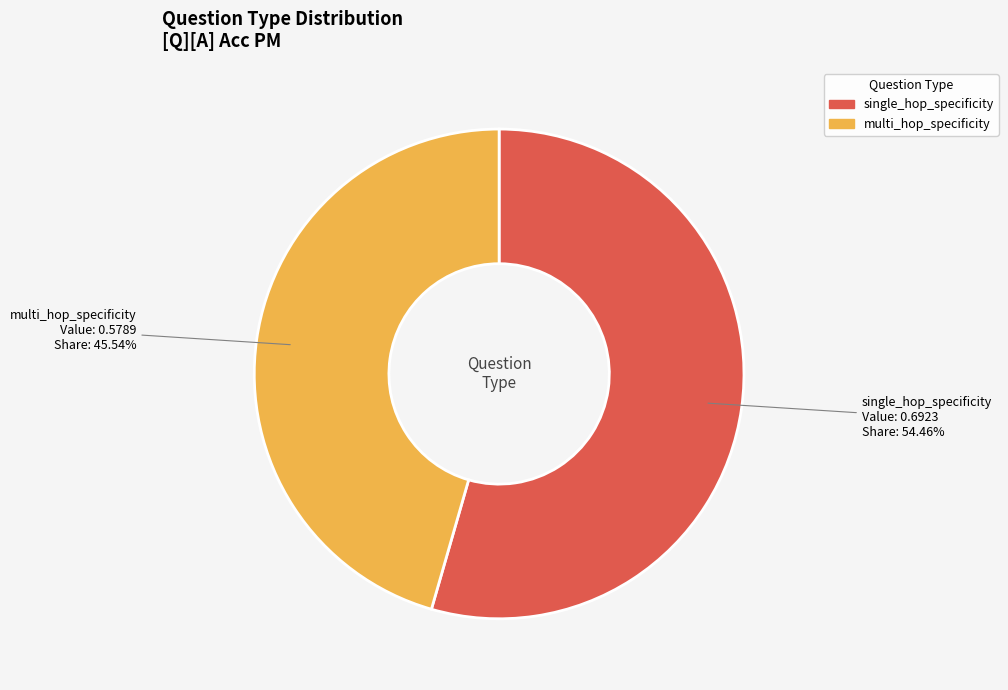

Do single_hop_specificity and multi_hop_specificity together represent more than half of the pie?

Yes